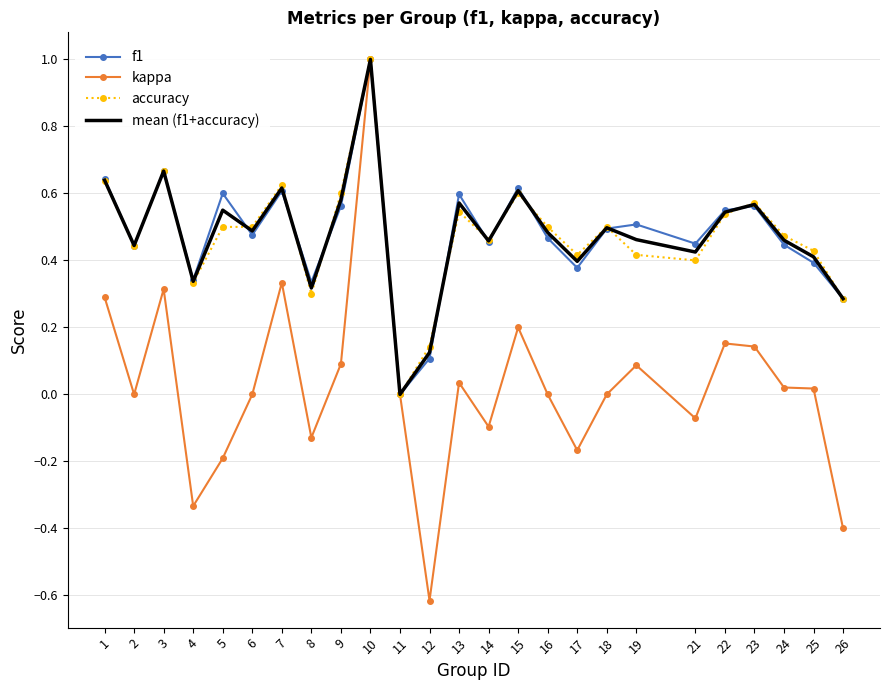

True or false: accuracy has more than 0 points higher than both neighbors.

True